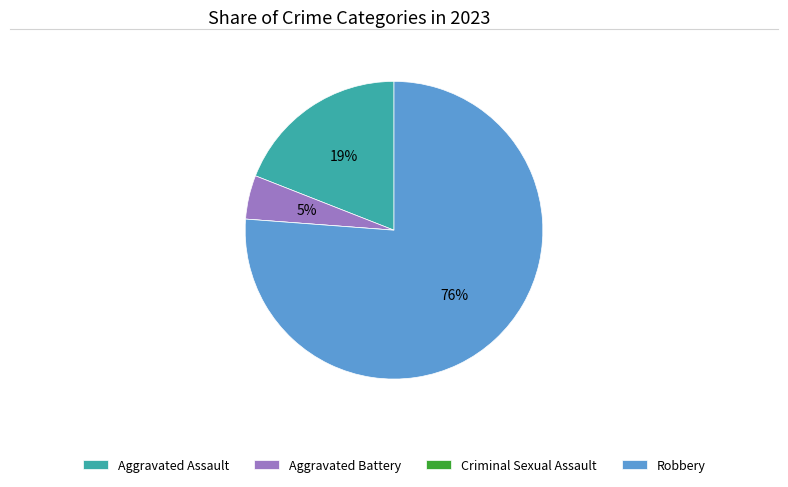

To the nearest percent, what is the difference between the Aggravated Assault and Aggravated Battery slice percentages?

14%